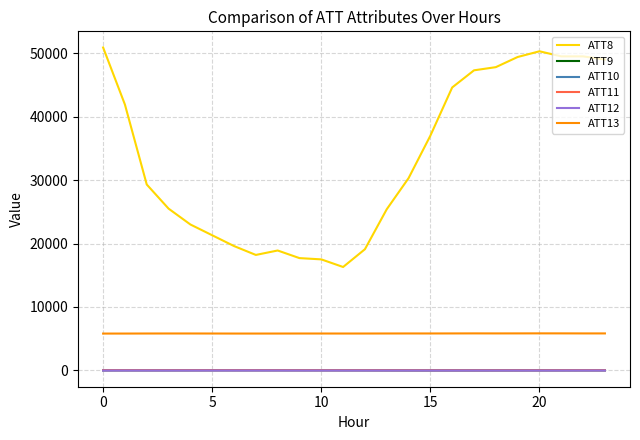

What are all the series names shown in the legend?

ATT8, ATT9, ATT10, ATT11, ATT12, ATT13